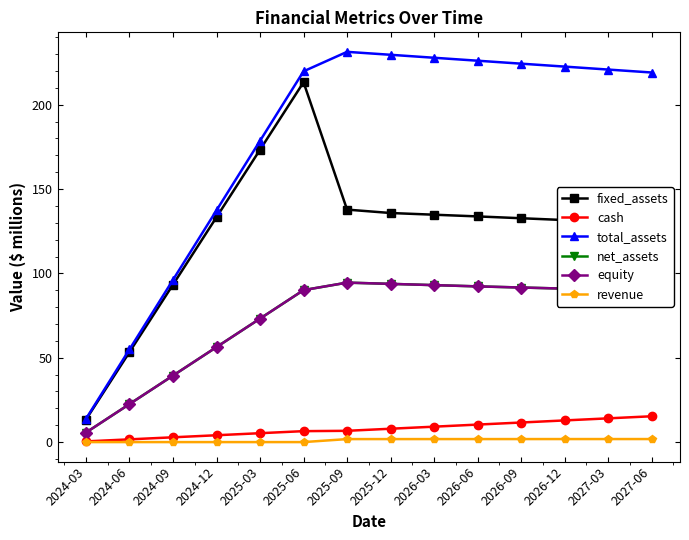

True or false: equity has more than 0 interior local peaks.

True